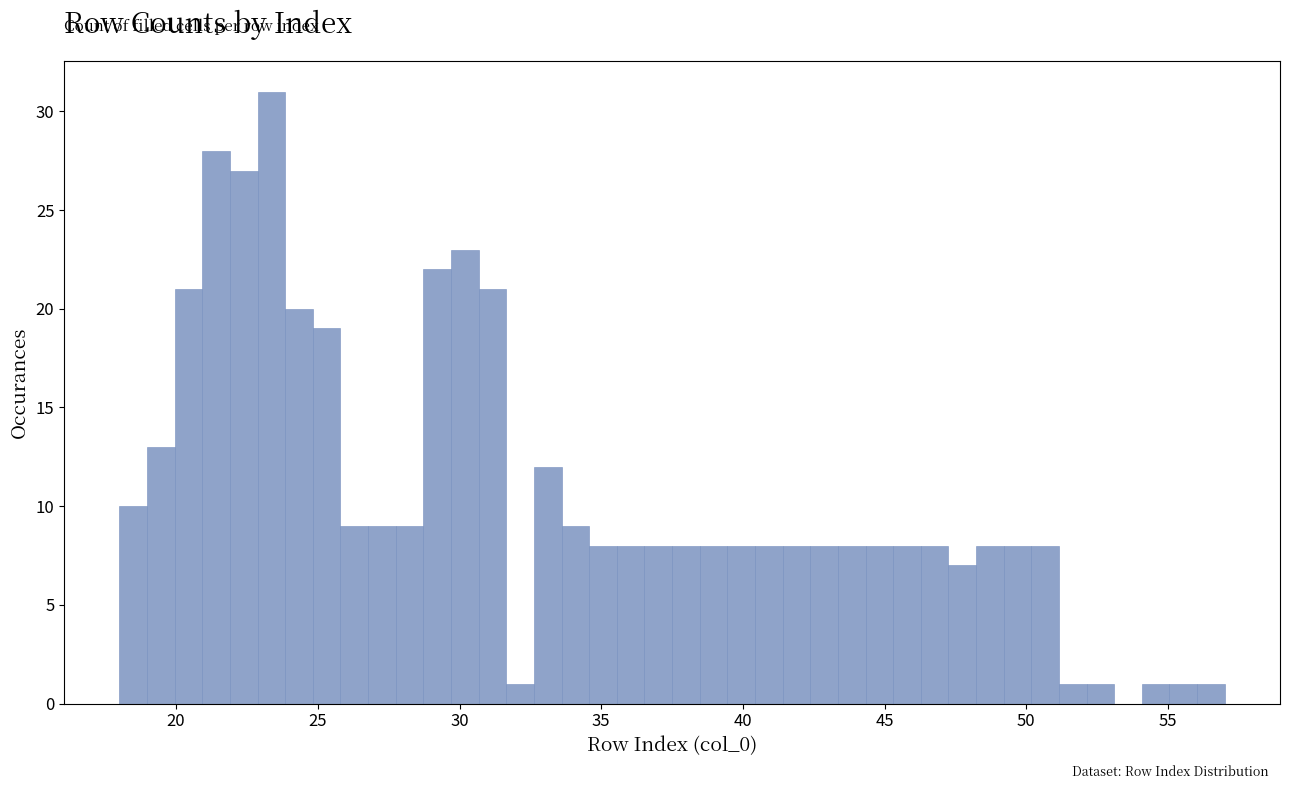

Around what value on the x-axis is the tallest bar? Give the approximate position of its centre, as read against the axis.

23.5